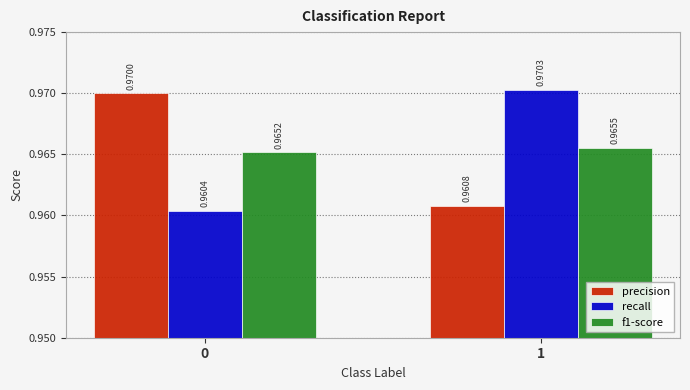

Rank the series at 0 from lowest to highest value.

recall, f1-score, precision